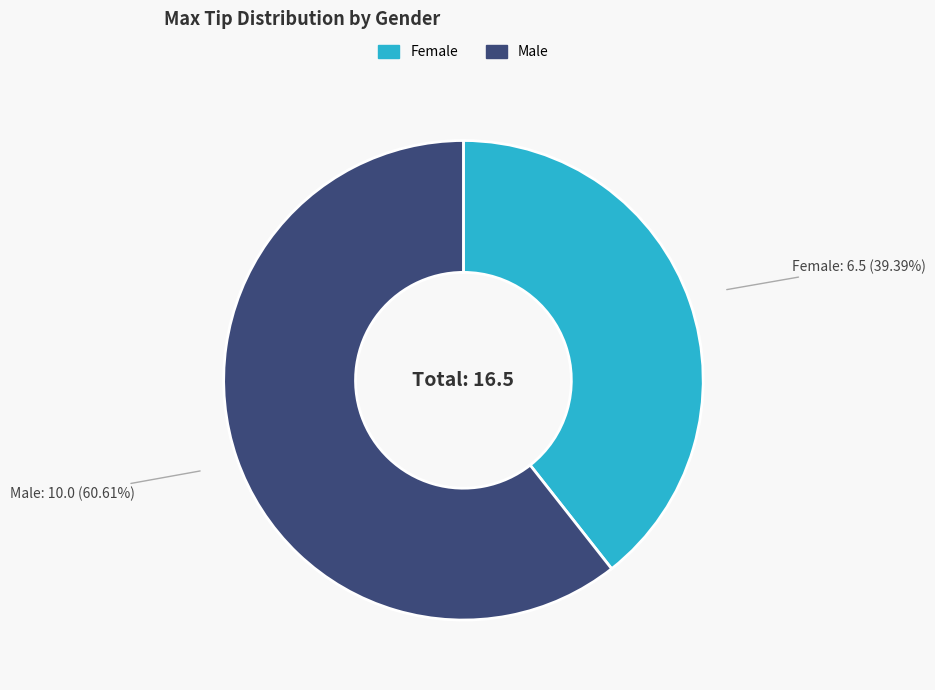

How many slices are in this pie chart?

2